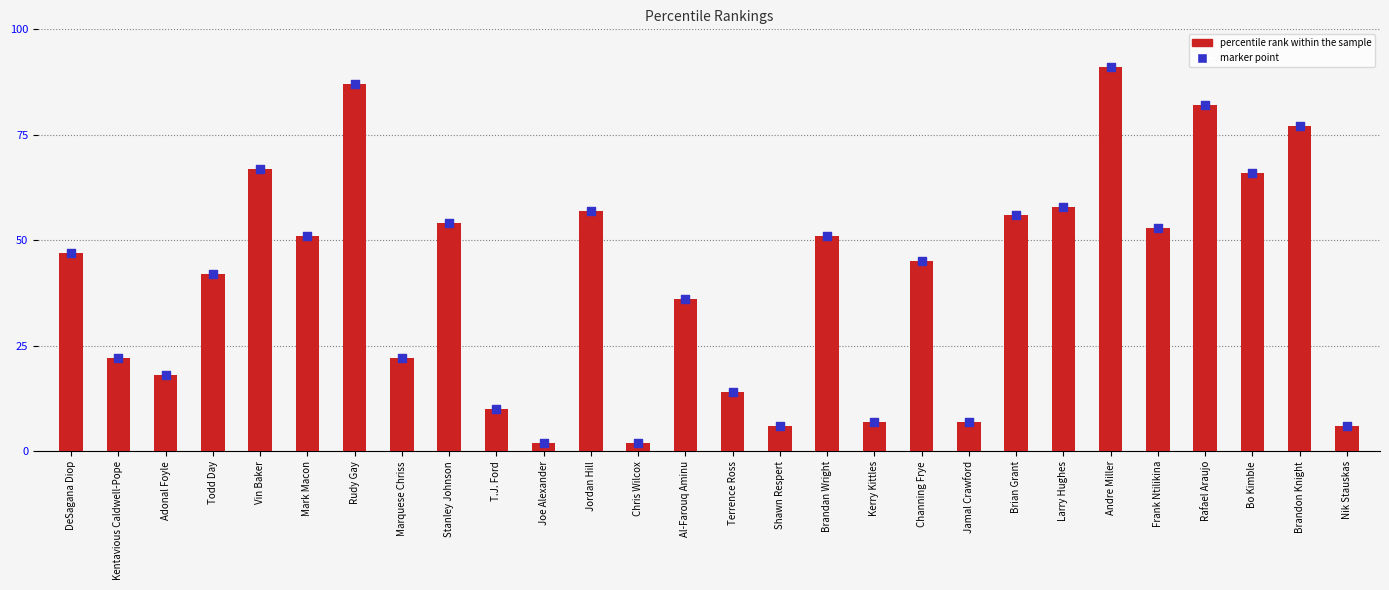

What is the total value across all series at Rafael Araujo?

164